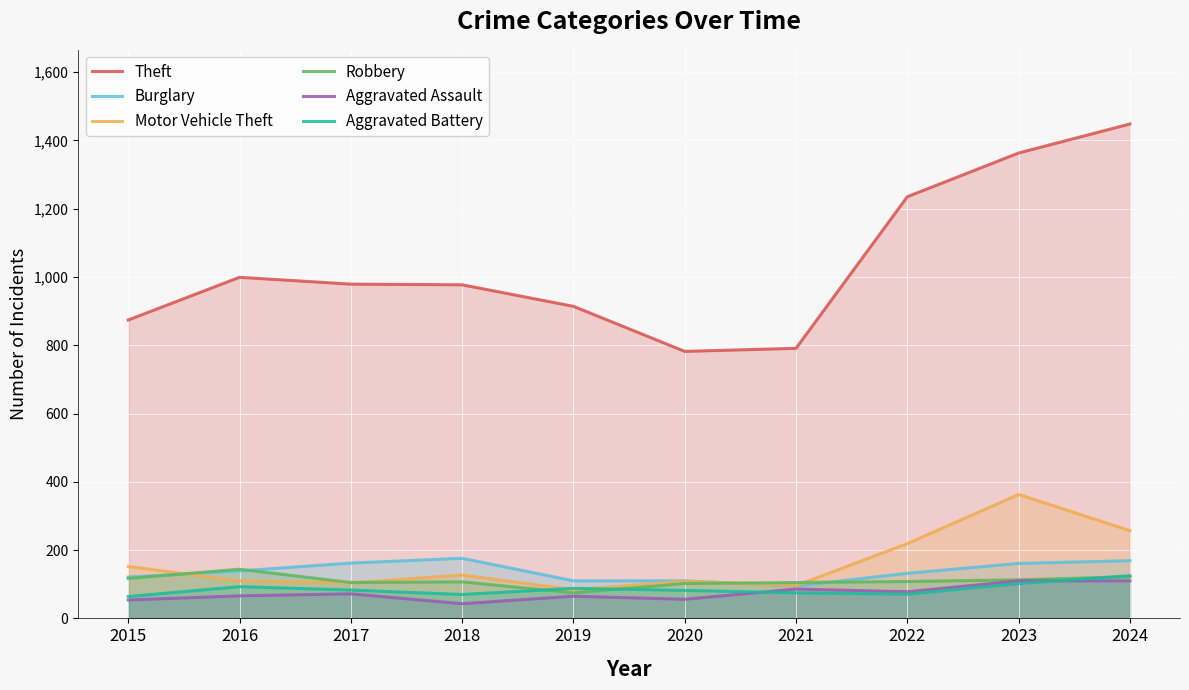

What is the lowest value of the Theft series?

782